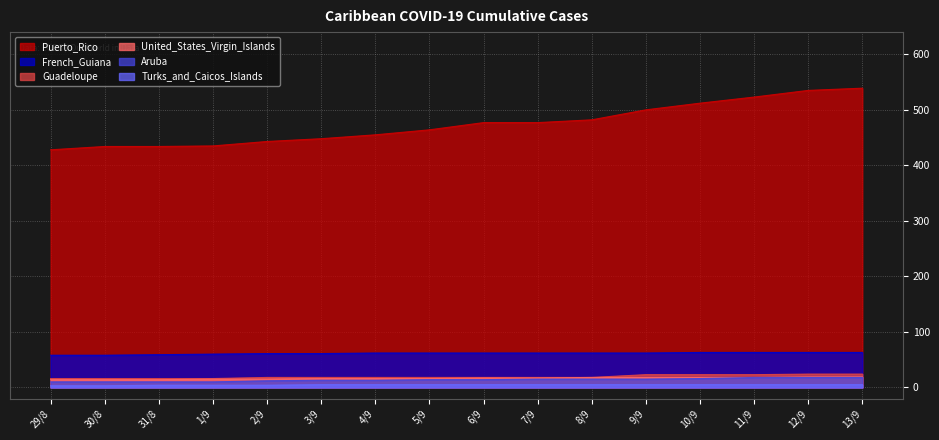

What is the sum of all French_Guiana values?

981